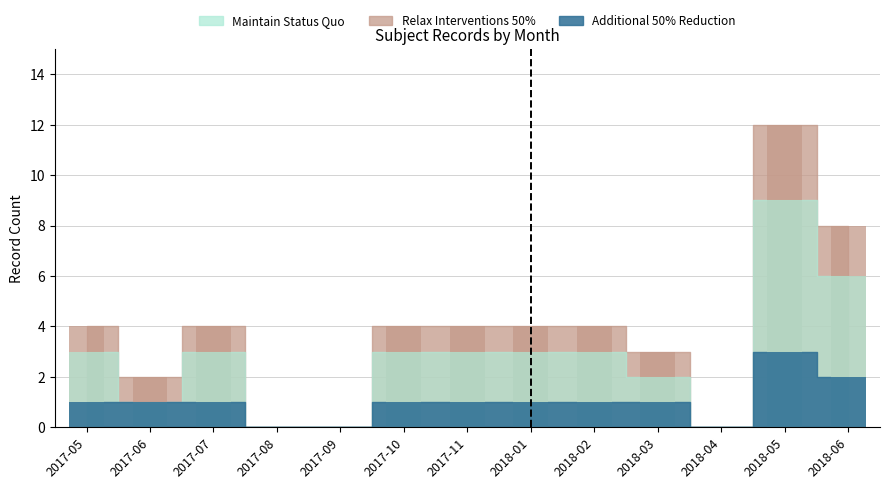

What is the label of the 9th bar from the right?

2017-09